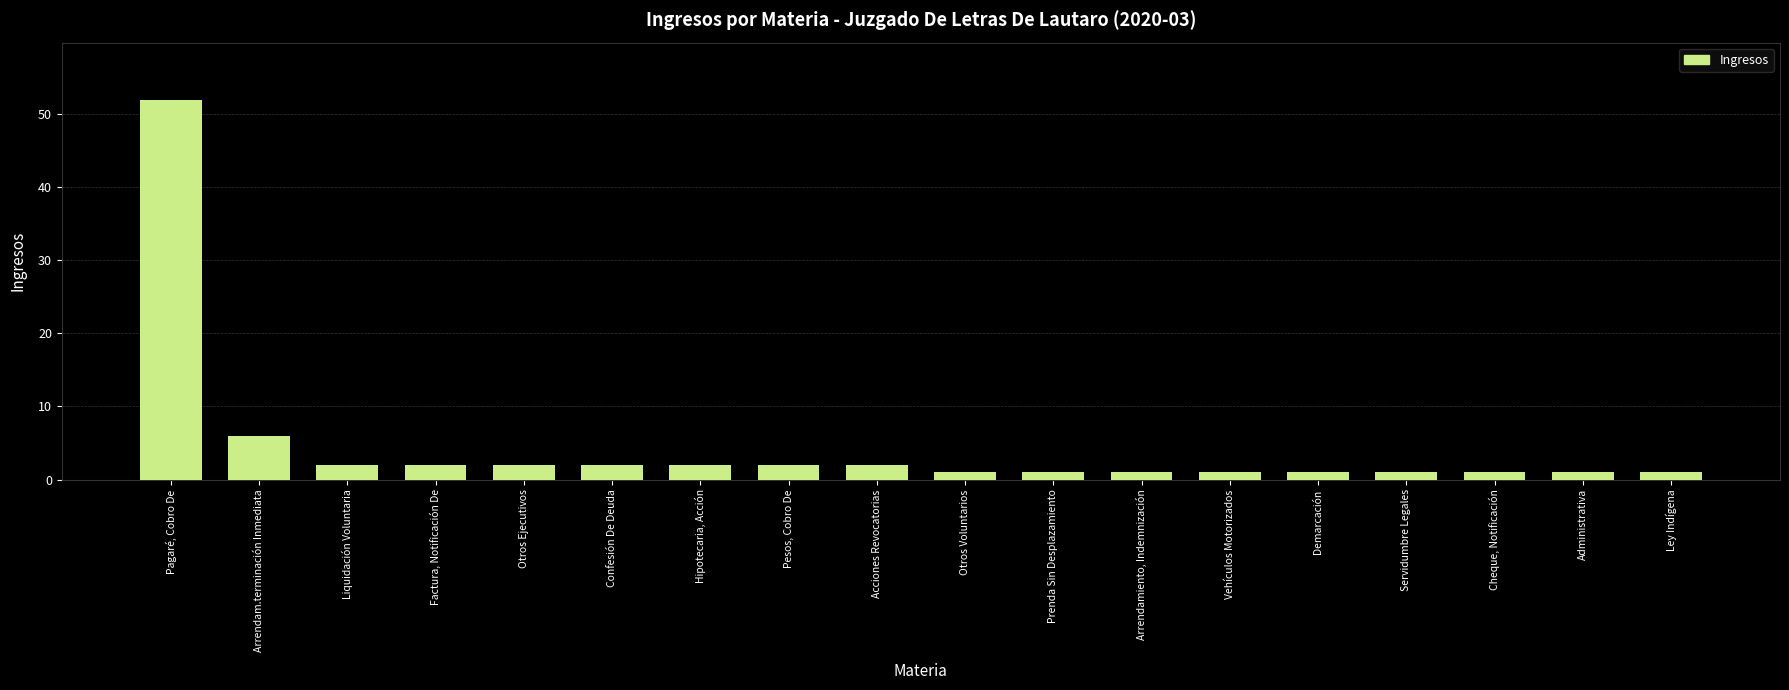

What is the change in value from Arrendam.terminación Inmediata to Factura, Notificación De?

-4